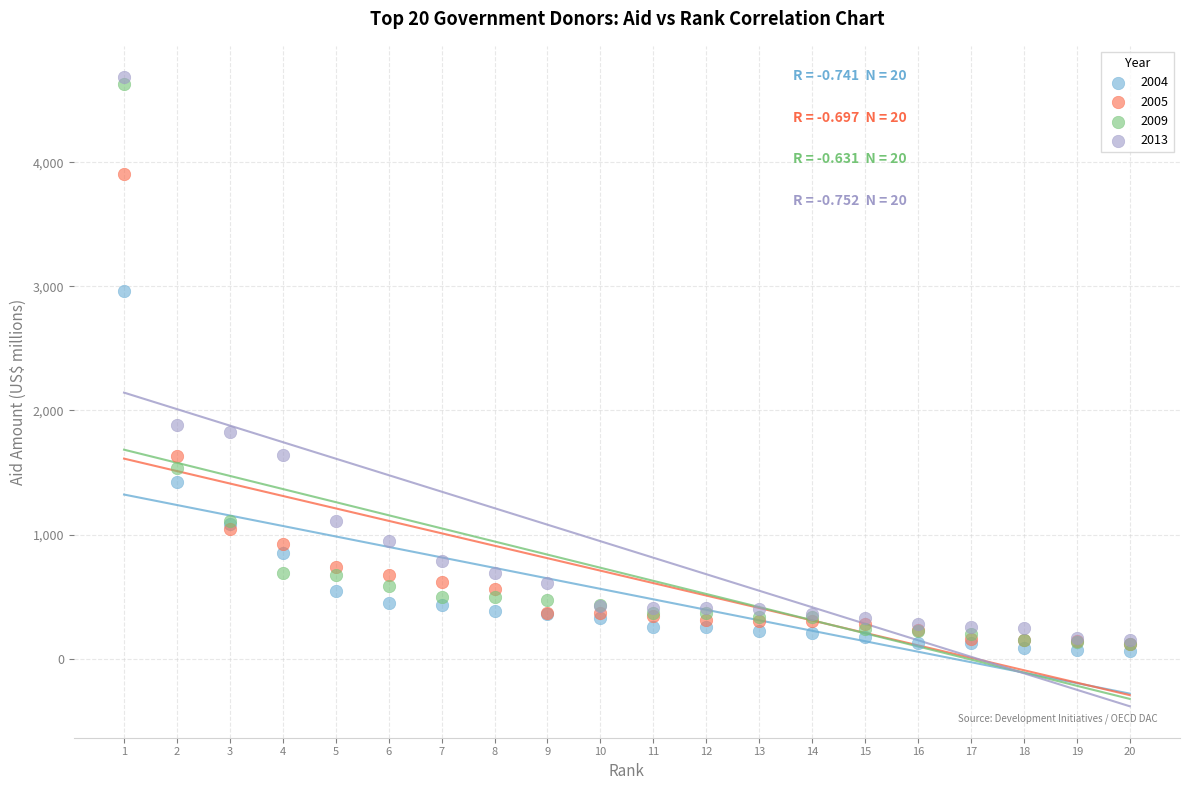

Which series contains the highest Y value?

2013